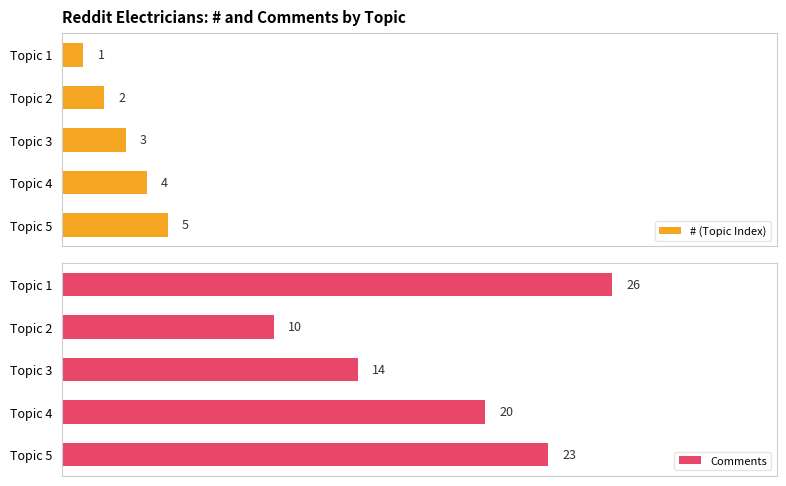

What is the difference between the maximum and second lowest values in the Comments series?

12